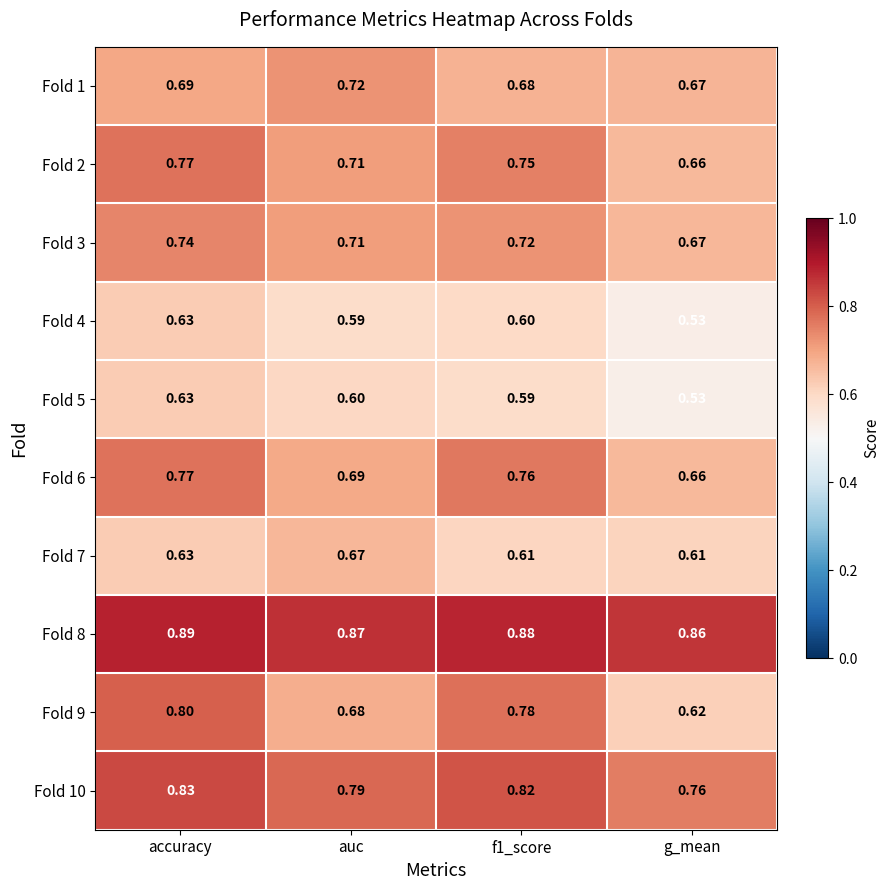

What is the spread (max minus min) of values at auc?

0.3